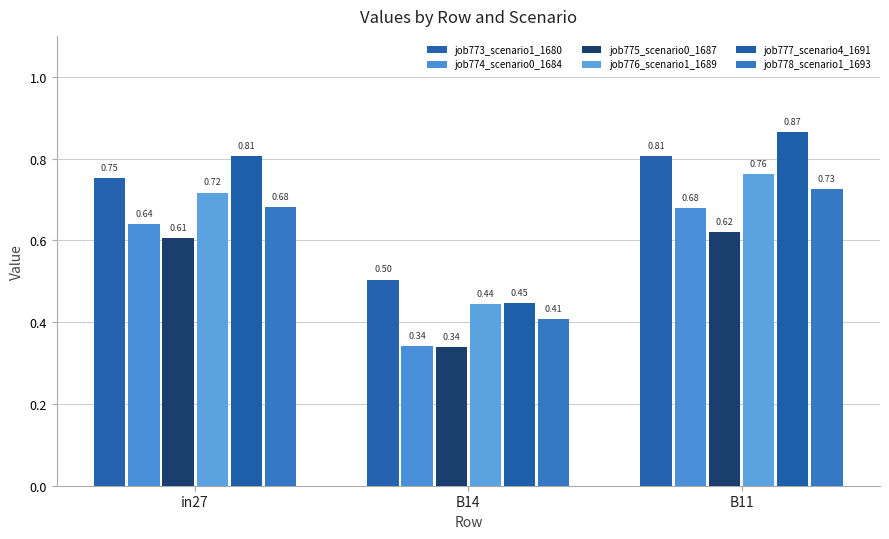

Reading left to right, list all the values displayed in this chart.

job773_scenario1_1680: in27=0.8	B14=0.5	B11=0.8
job774_scenario0_1684: in27=0.6	B14=0.3	B11=0.7
job775_scenario0_1687: in27=0.6	B14=0.3	B11=0.6
job776_scenario1_1689: in27=0.7	B14=0.4	B11=0.8
job777_scenario4_1691: in27=0.8	B14=0.4	B11=0.9
job778_scenario1_1693: in27=0.7	B14=0.4	B11=0.7